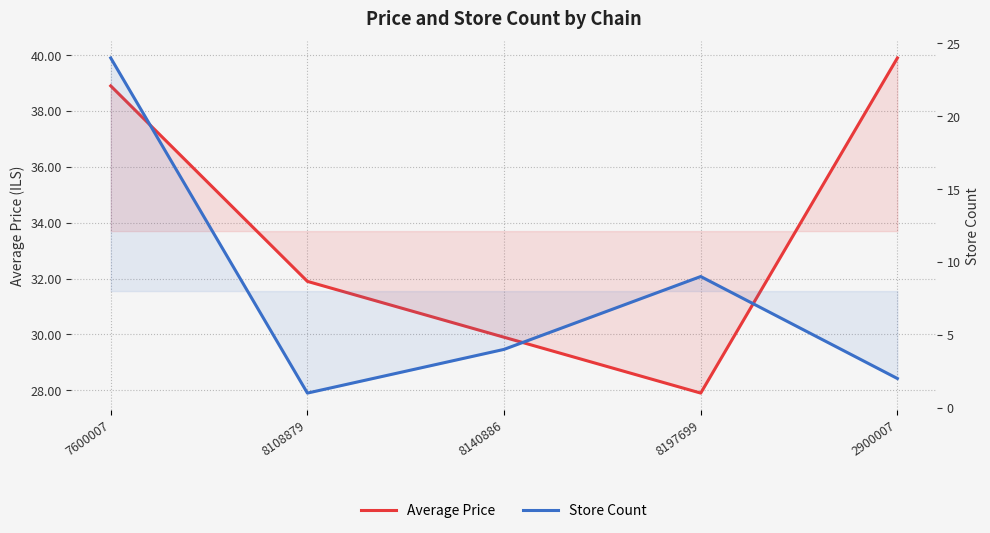

Reading left to right, transcribe all the data shown in this chart.

Average Price: 38.9	31.9	29.9	27.9	39.9
Store Count: 24.0	1.0	4.0	9.0	2.0